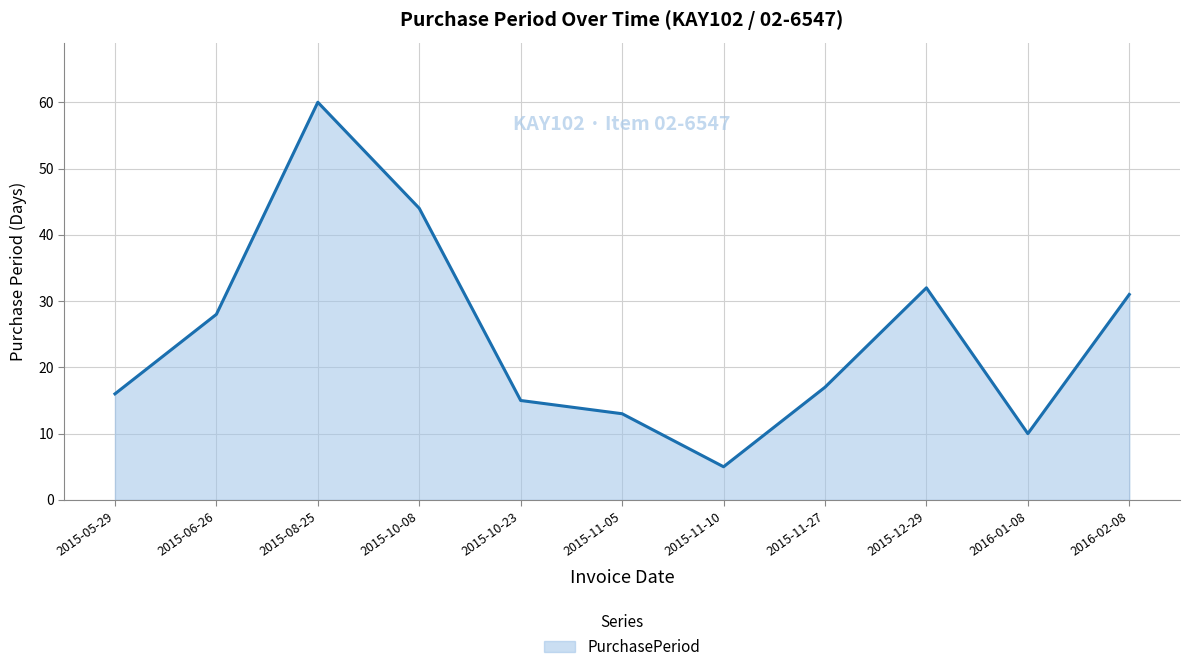

What is the difference between the values at 2015-08-25 and 2015-10-08?

16